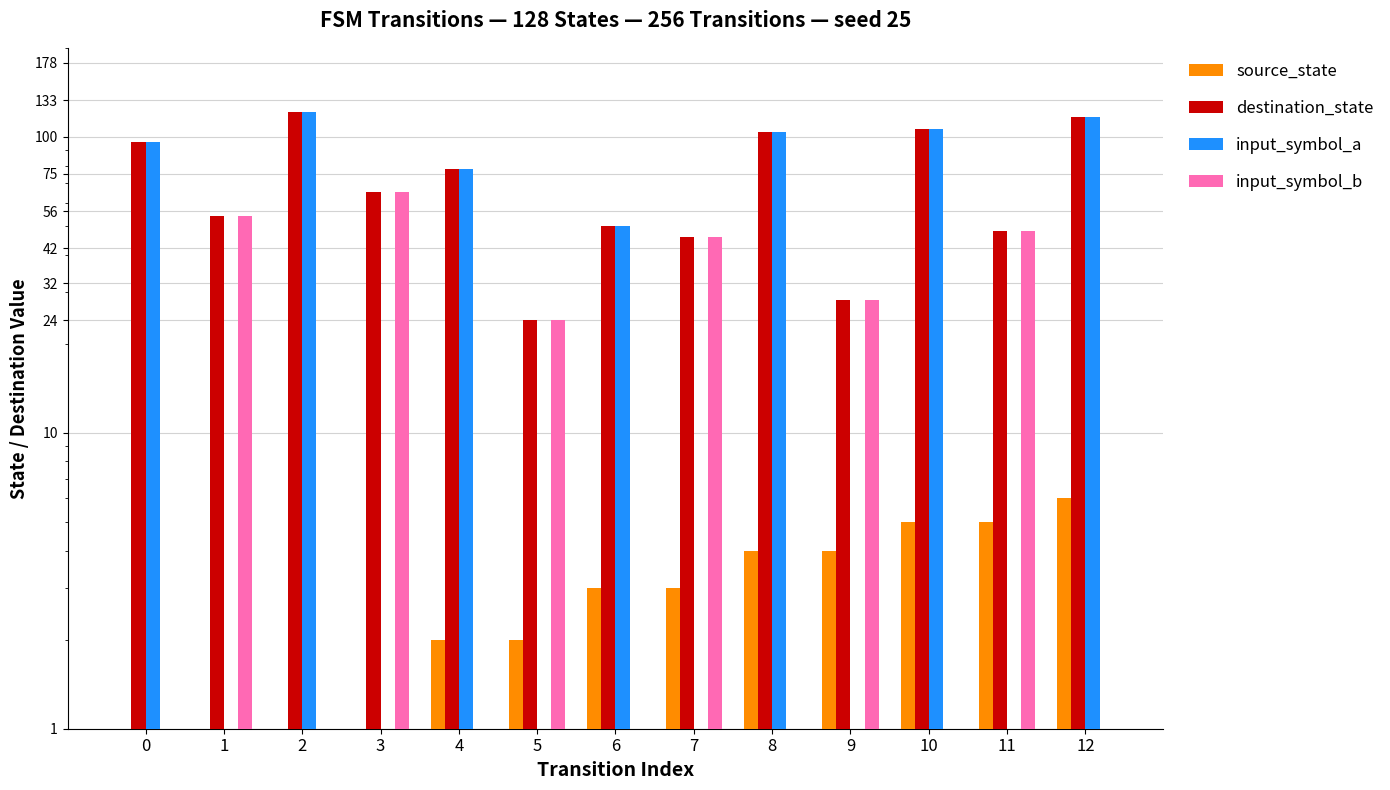

Which series has the widest spread of values?

input_symbol_a